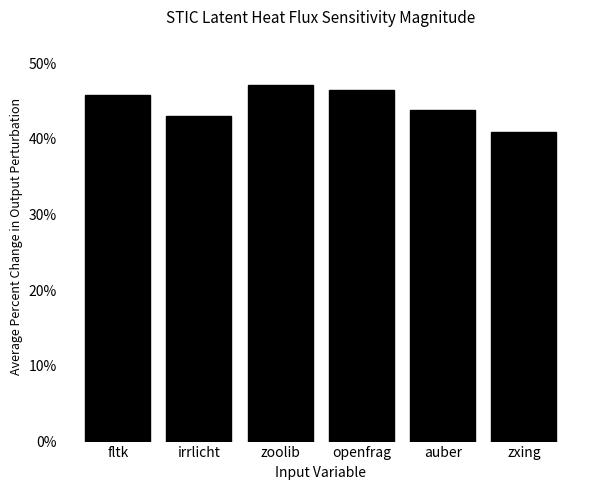

Which label corresponds to the smallest value in the chart?

zxing